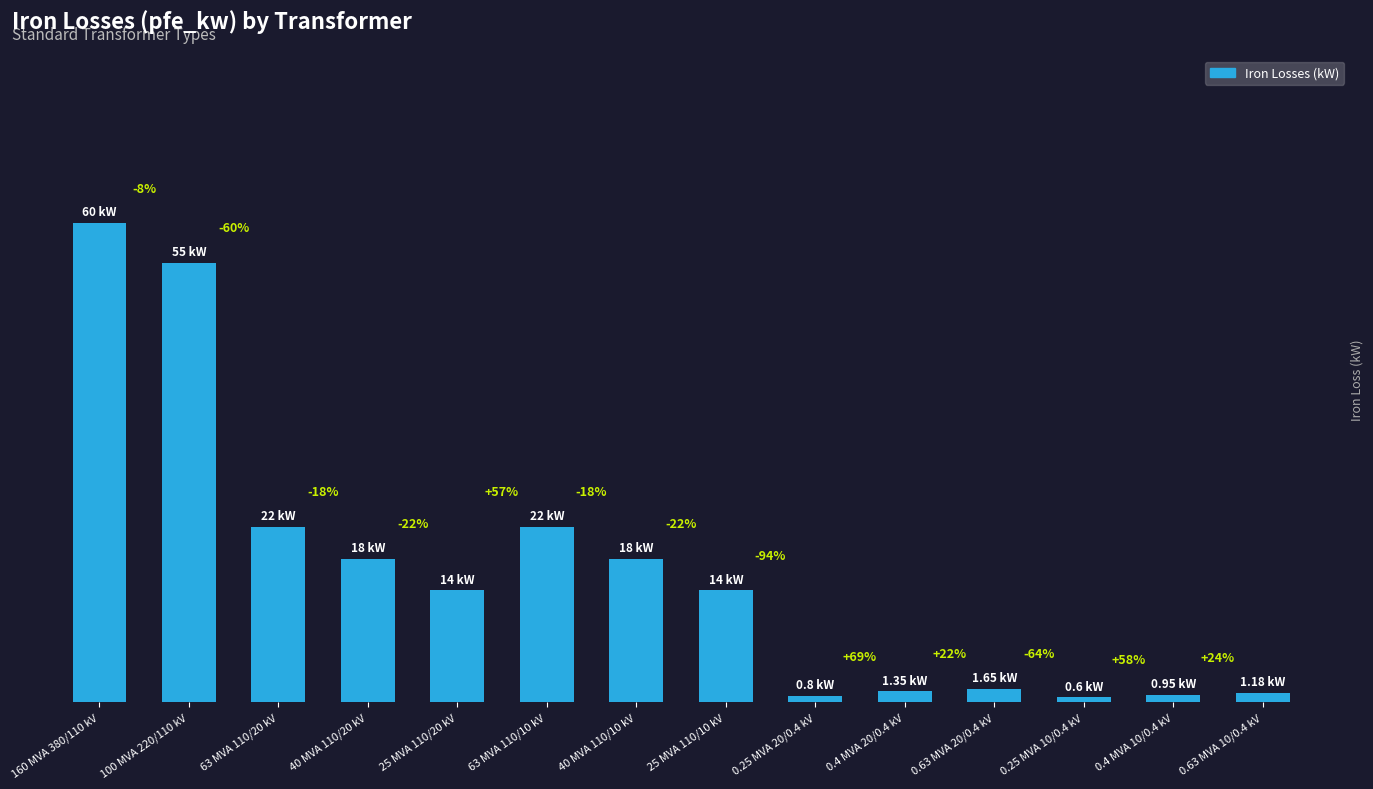

The value at 0.25 MVA 20/0.4 kV is 1.2. True or false?

False